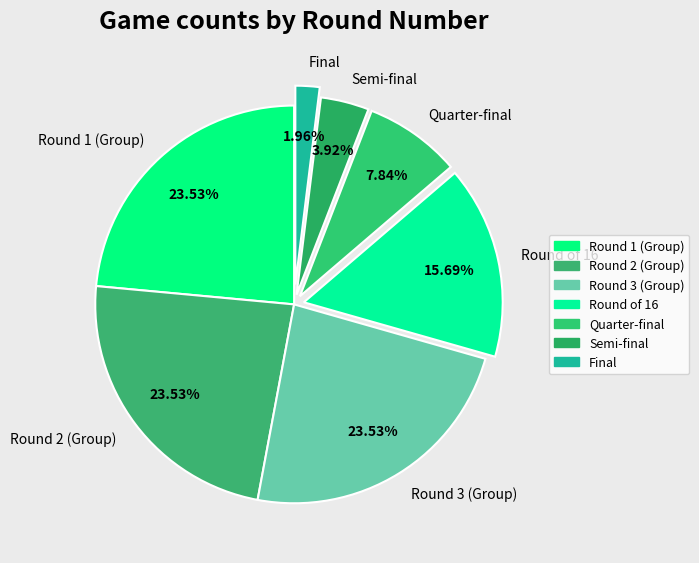

Combined, do Round 1 (Group) and Semi-final account for over 50%?

No